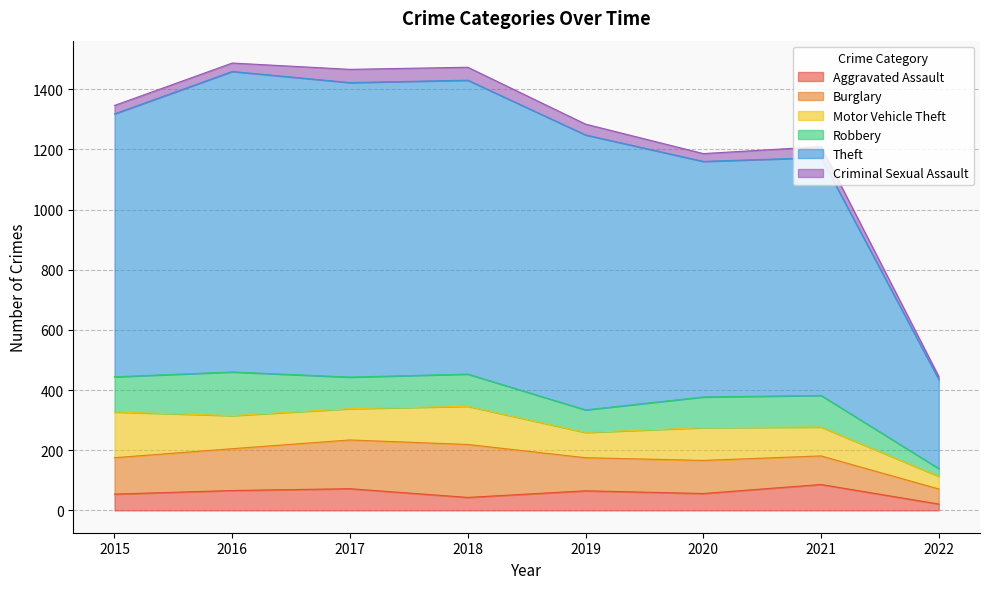

True or false: Aggravated Assault and Motor Vehicle Theft intersect in this chart.

False